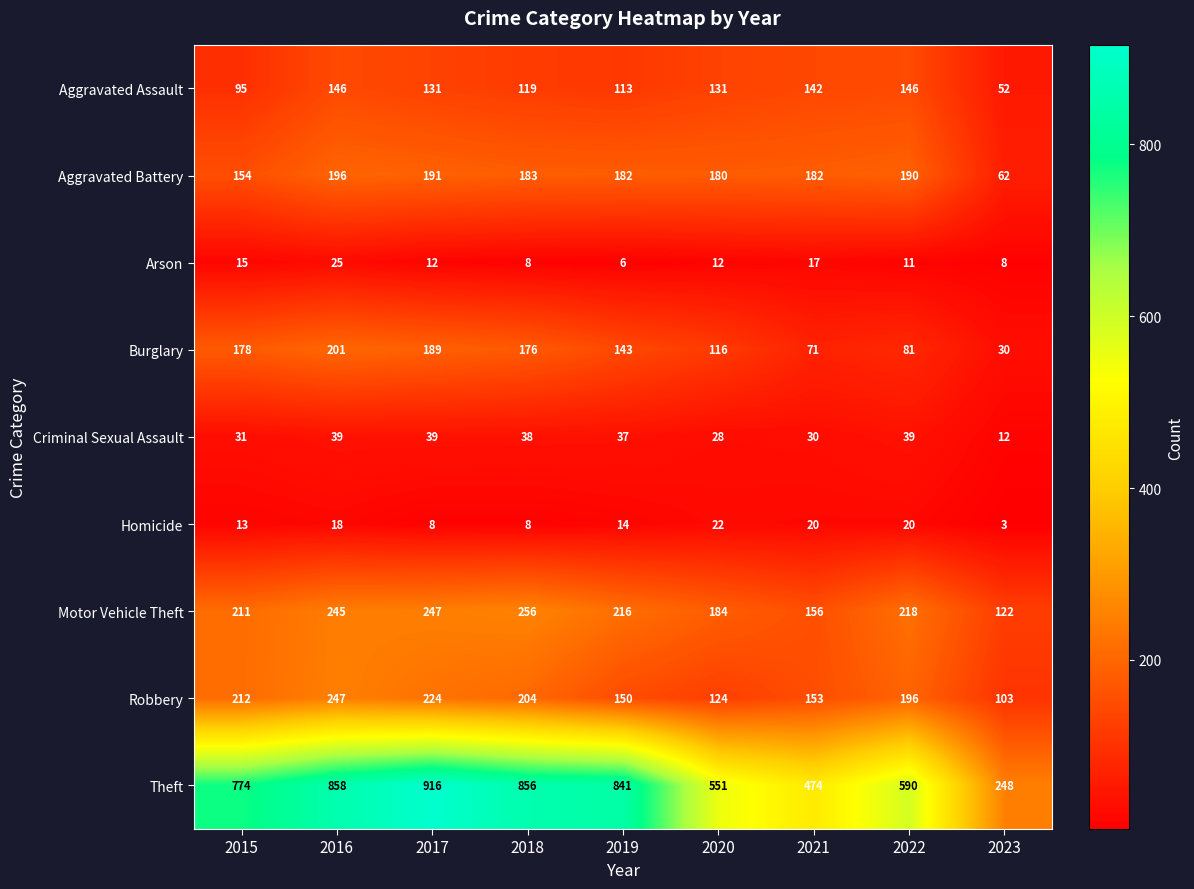

What is the smallest value displayed?

3